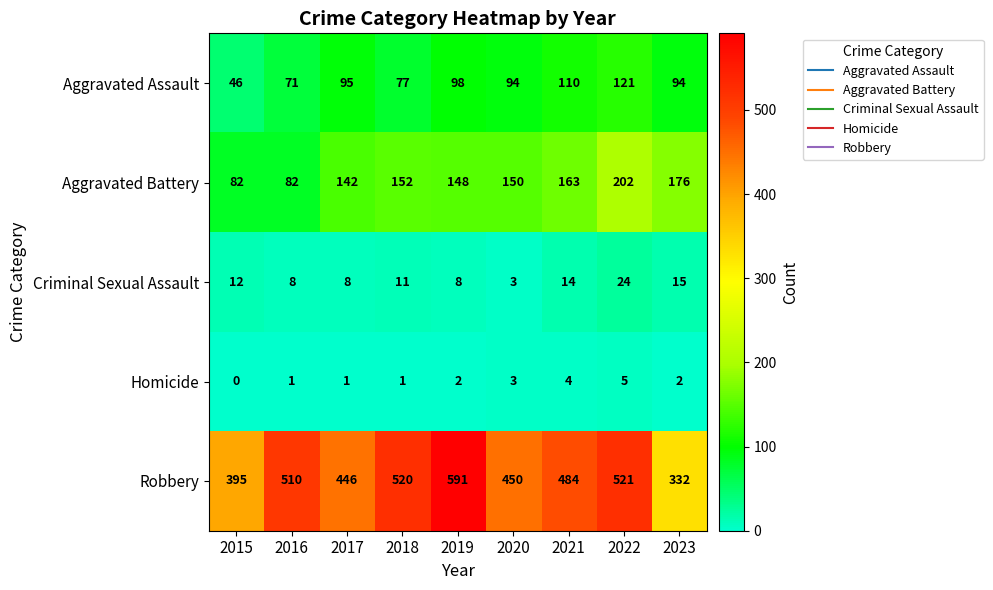

Which series has the largest range (max minus min)?

Robbery